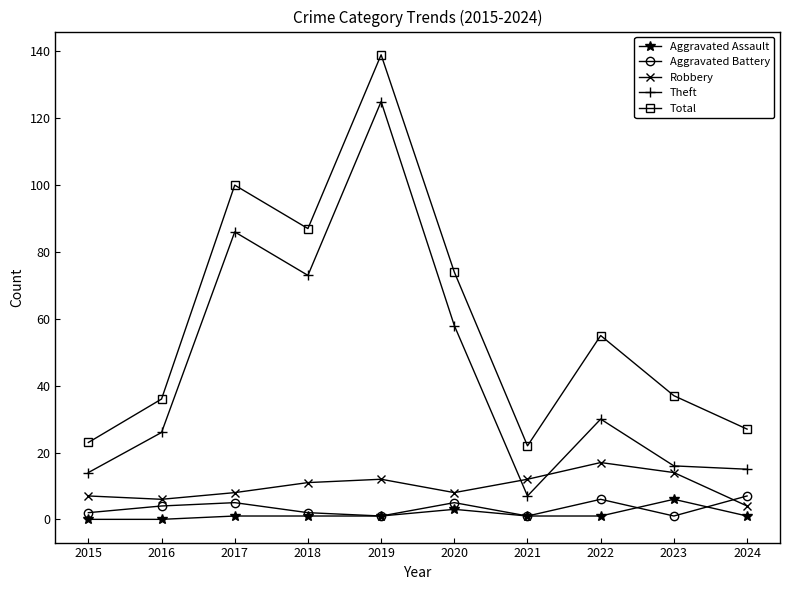

How many data points does each series have?

10